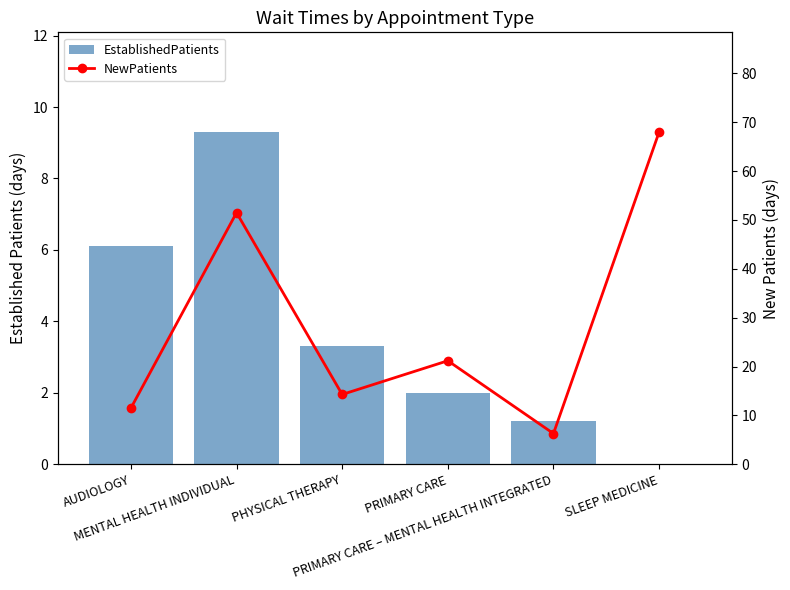

Reading left to right, list all the values displayed in this chart.

EstablishedPatients: 6.1	9.3	3.3	2.0	1.2	0.0
NewPatients: 11.5	51.5	14.3	21.2	6.3	68.0